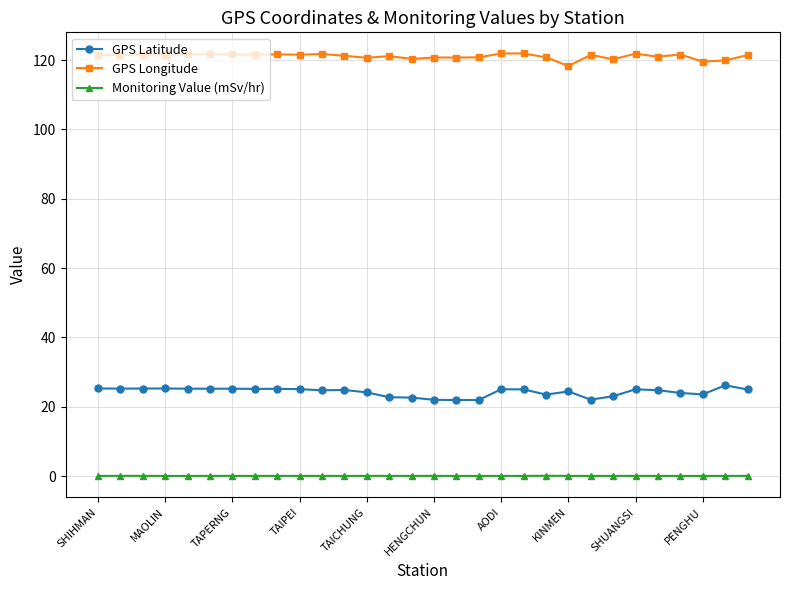

Rank the series by their maximum value, from lowest to highest.

Monitoring Value (mSv/hr), GPS Latitude, GPS Longitude